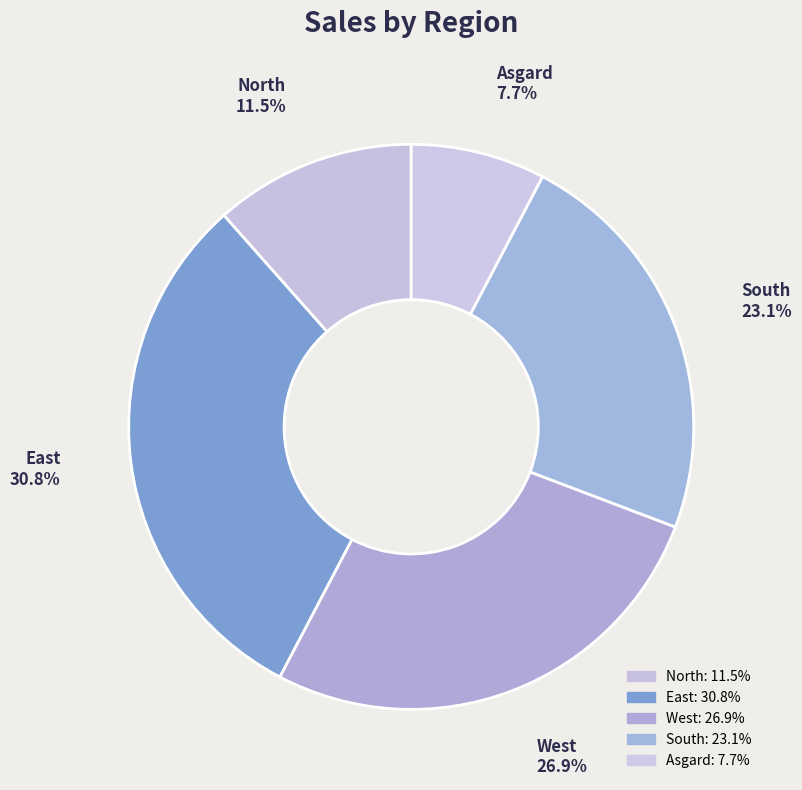

Is East the majority of the pie?

No